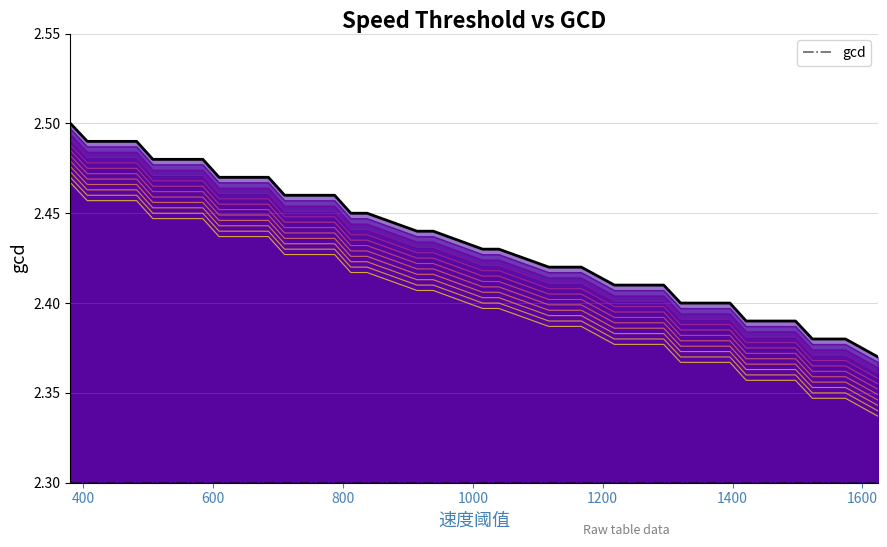

What position from the right is 1000?

36